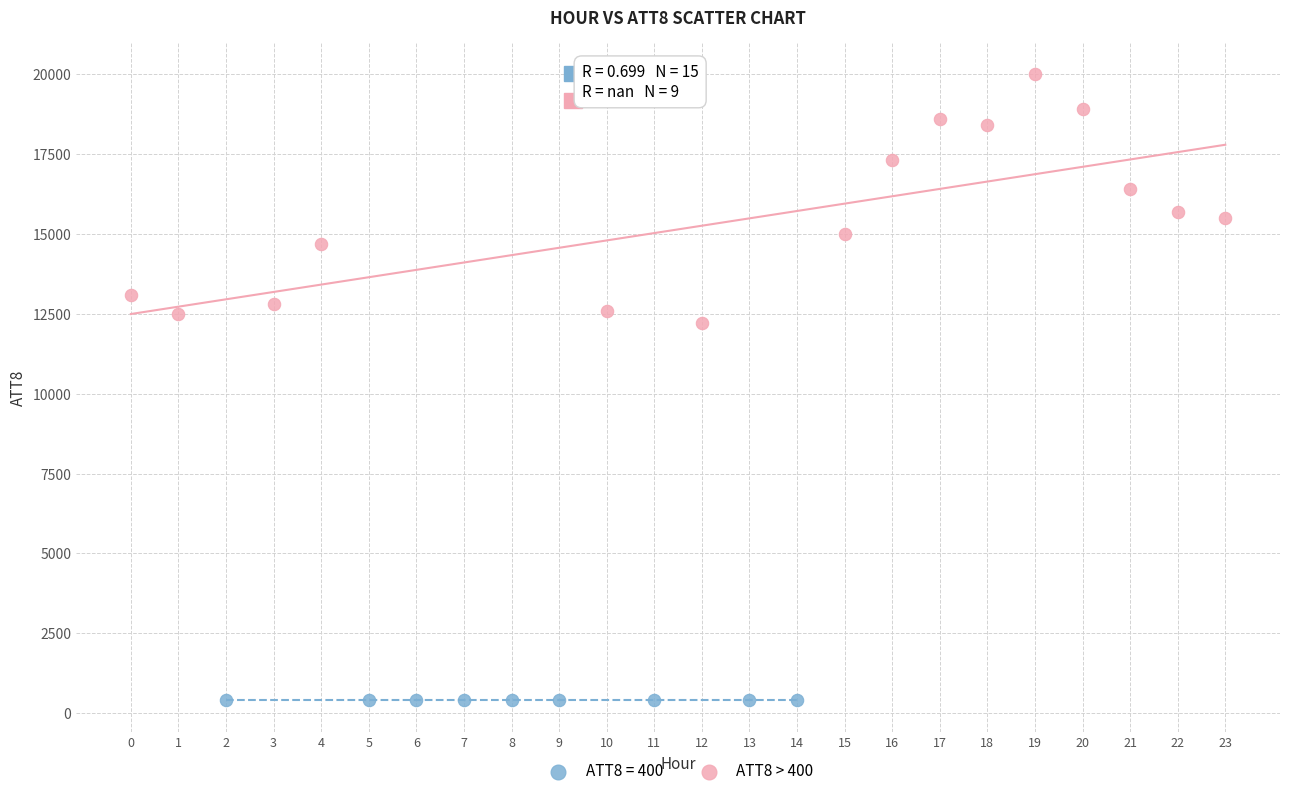

Which series reaches the maximum Y coordinate?

ATT8 > 400